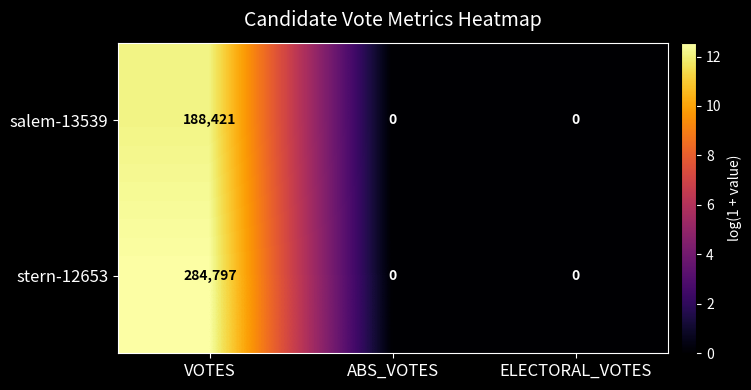

Rank the series by their average value, from highest to lowest.

stern-12653, salem-13539